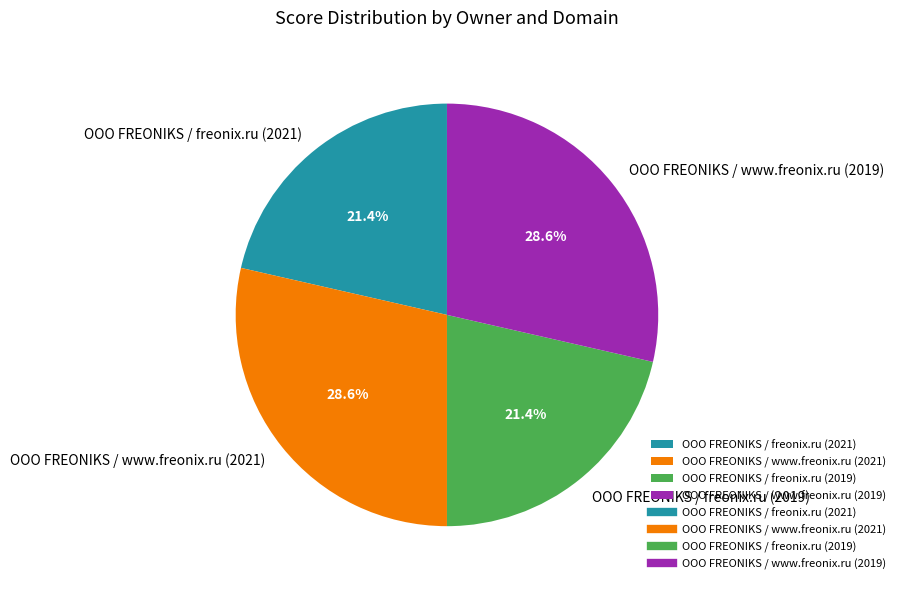

To the nearest percent, what is the average slice percentage?

25%